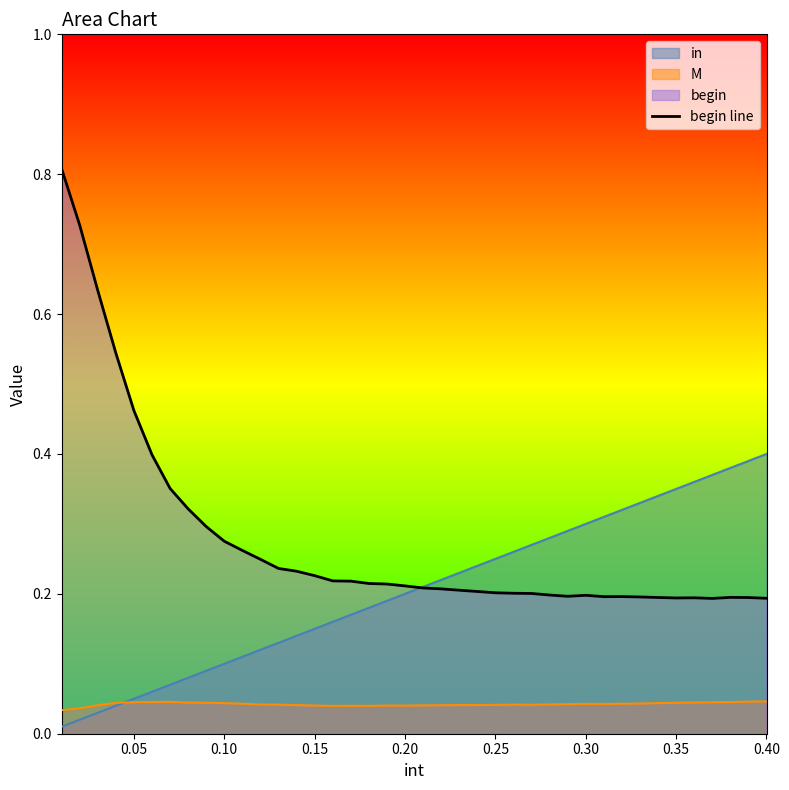

Rank the series by their average value, from highest to lowest.

begin line, in, M